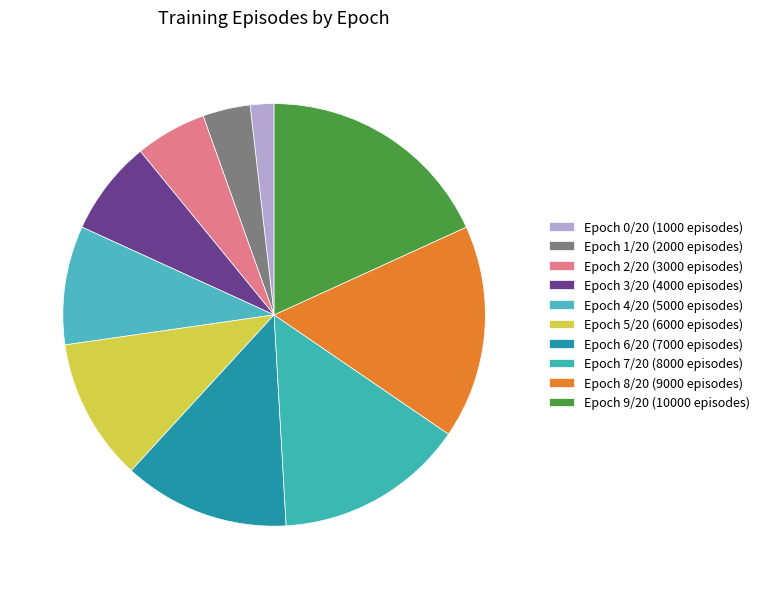

How many slices are in this pie chart?

10